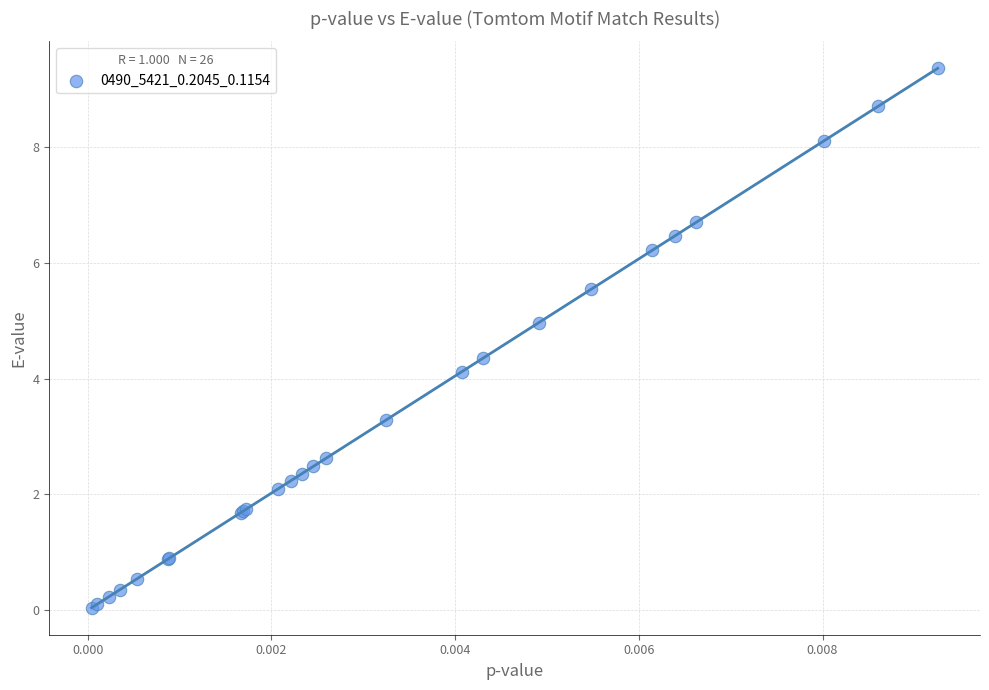

What Y value in the scatter plot is closest to 4?

4.1